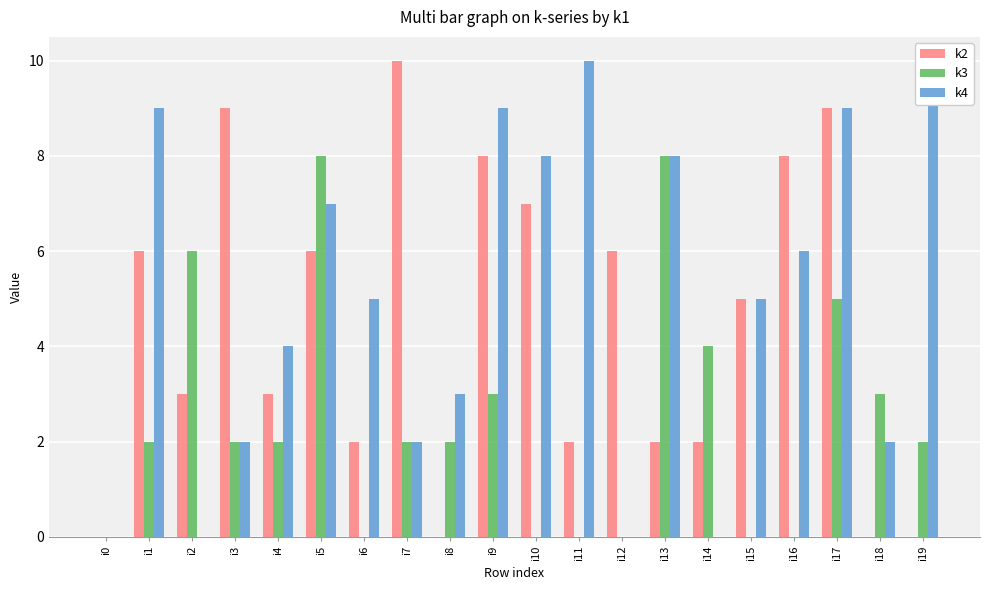

How many values in k4 are above zero?

16